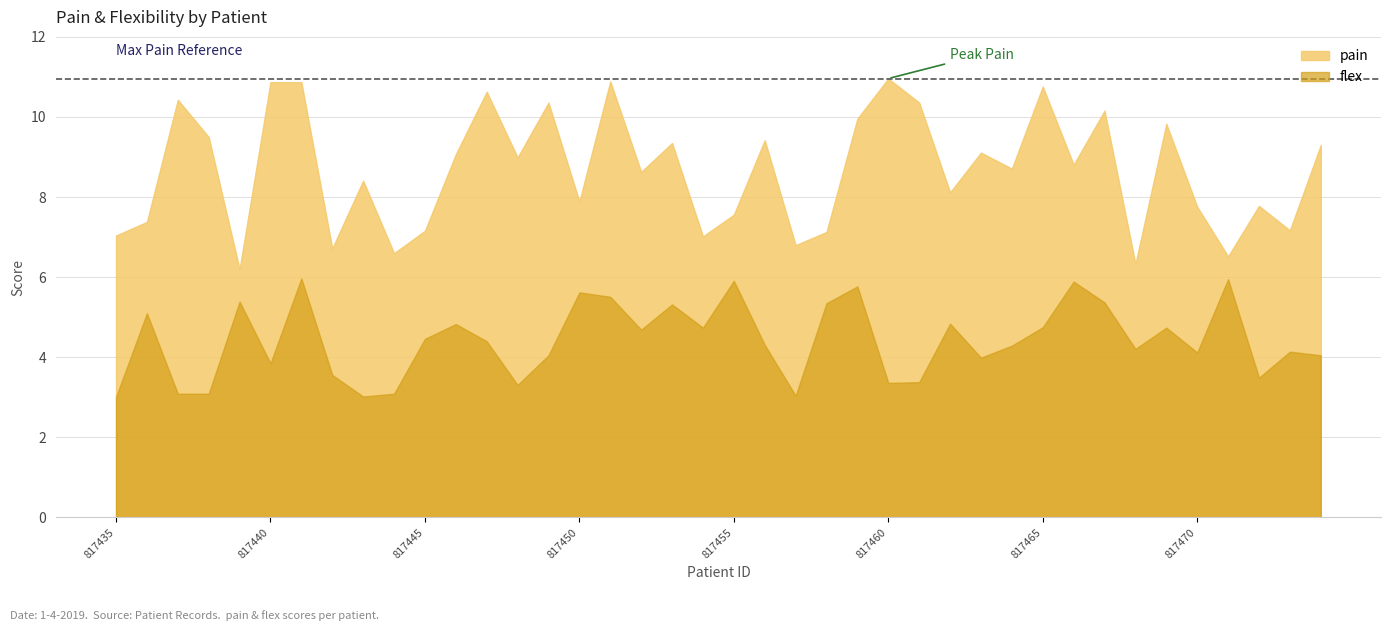

How many data points in flex are above 4?

27